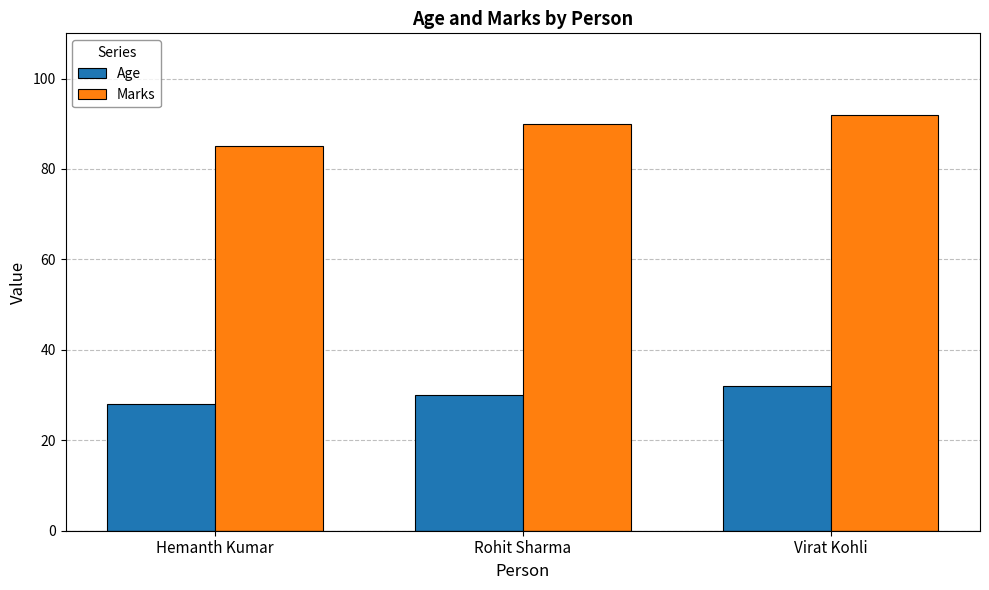

Is the value of Marks at Virat Kohli greater than the value of Age at Virat Kohli?

Yes